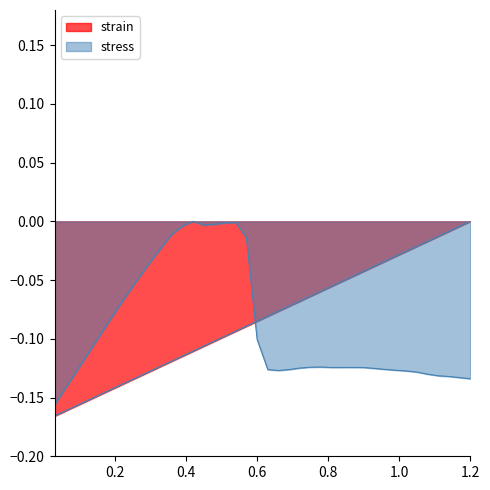

Rank the series by their average value, from highest to lowest.

strain, stress